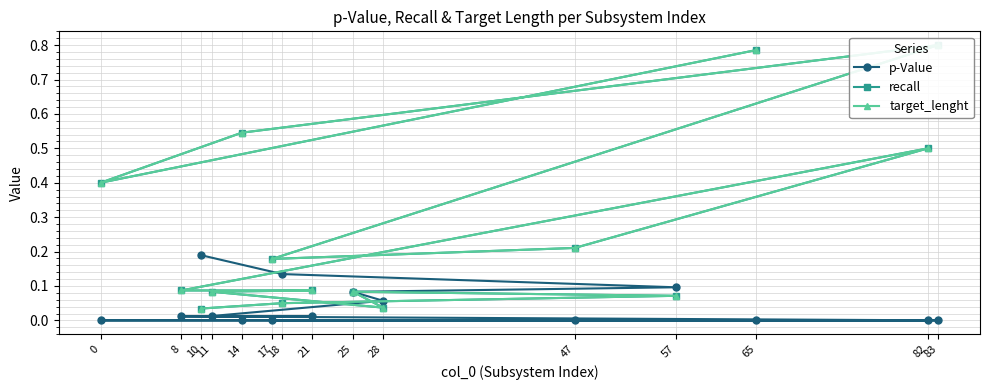

True or false: p-Value has a value of 0.0 at 83.

True